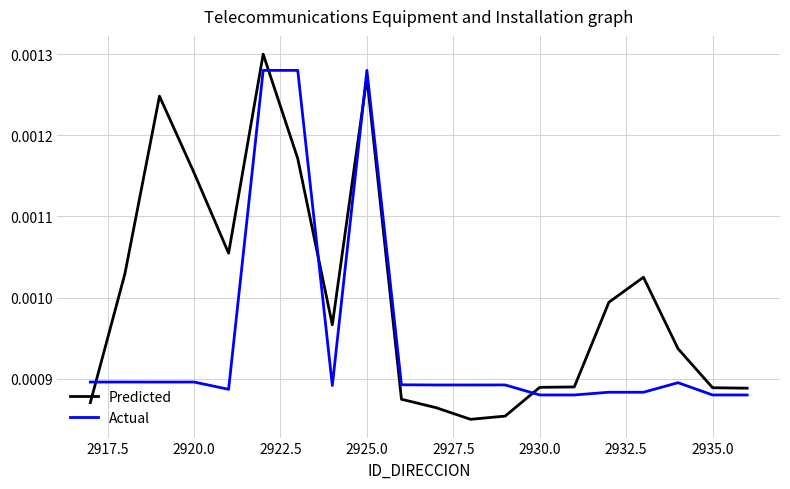

Rank the series by their average value, from highest to lowest.

Predicted, Actual